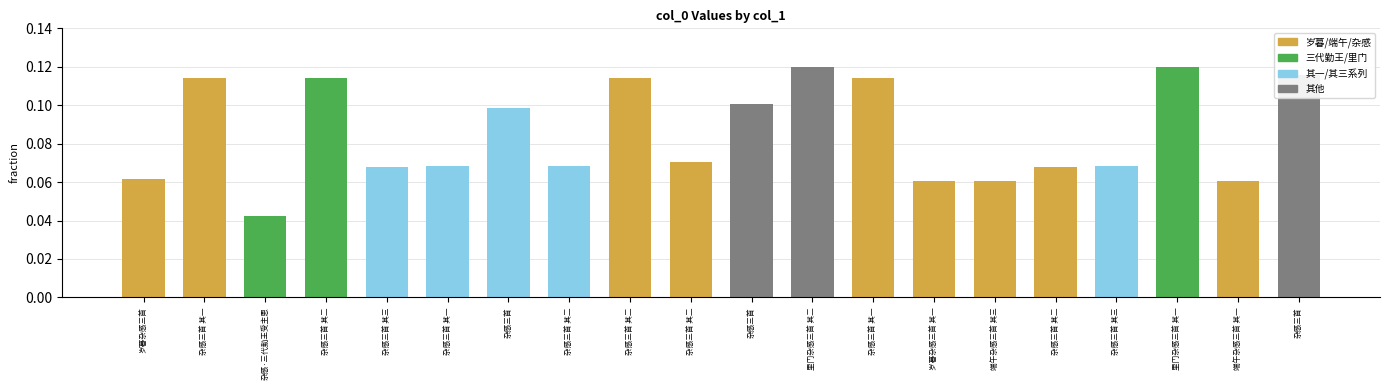

How many distinct data groups are displayed?

1